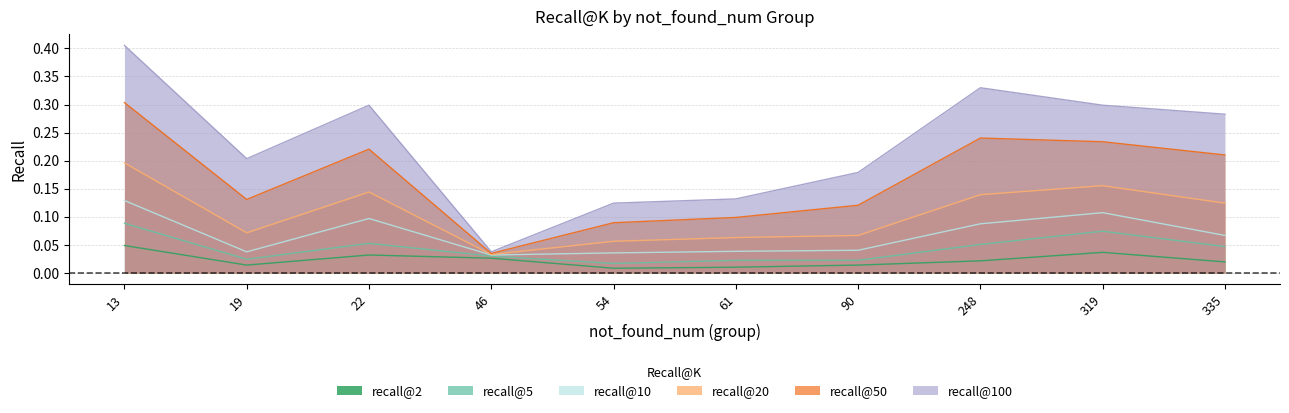

How many series are shown in this chart?

6